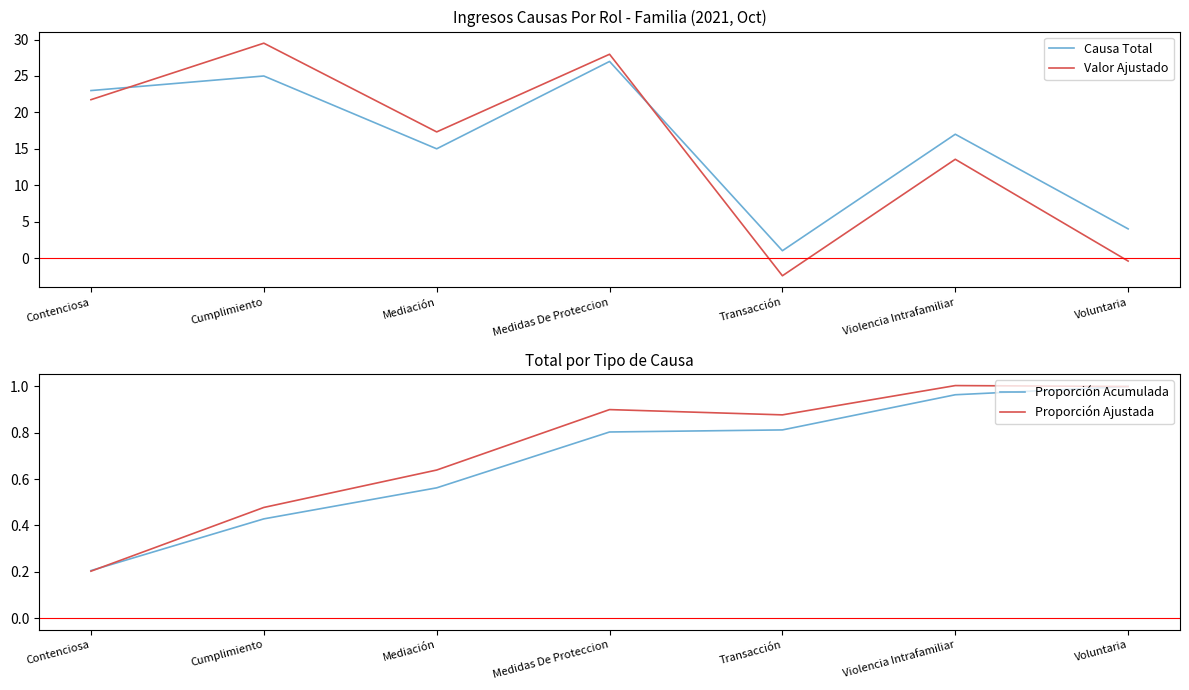

Reading left to right, list all the values displayed in this chart.

Causa Total: 23.0	25.0	15.0	27.0	1.0	17.0	4.0
Valor Ajustado: 21.7	29.5	17.3	28.0	-2.4	13.6	-0.4
Proporción Acumulada: 0.2	0.4	0.6	0.8	0.8	1.0	1.0
Proporción Ajustada: 0.2	0.5	0.6	0.9	0.9	1.0	1.0